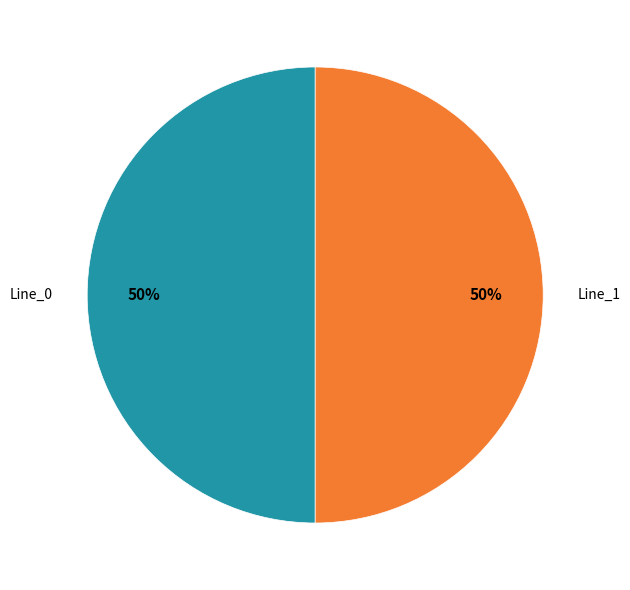

To the nearest percent, what is the average slice percentage?

50%